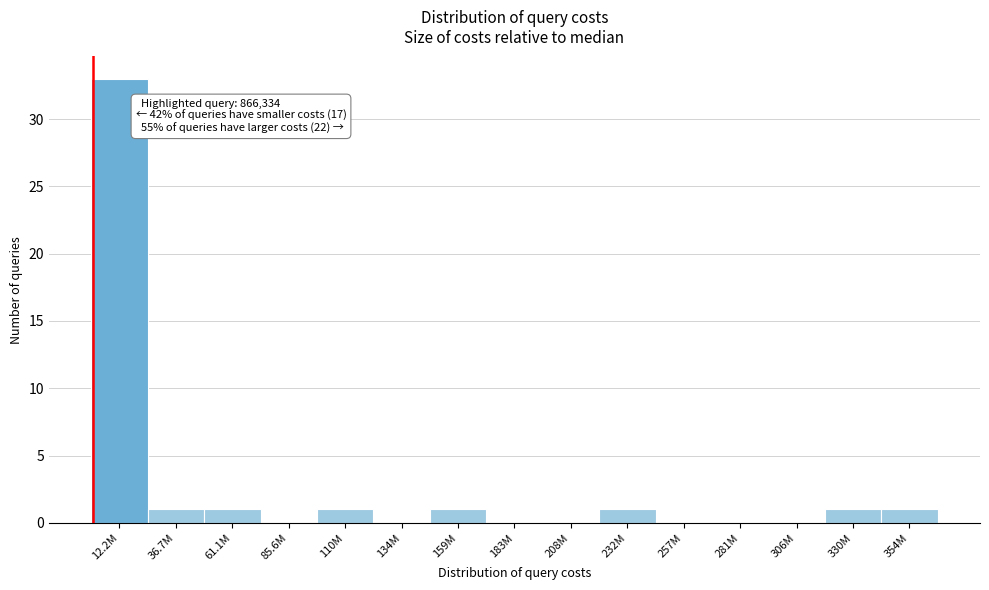

Reading left to right, what are all the values shown in this chart?

12.2M=33	36.7M=1	61.1M=1	85.6M=0	110M=1	134M=0	159M=1	183M=0	208M=0	232M=1	257M=0	281M=0	306M=0	330M=1	354M=1